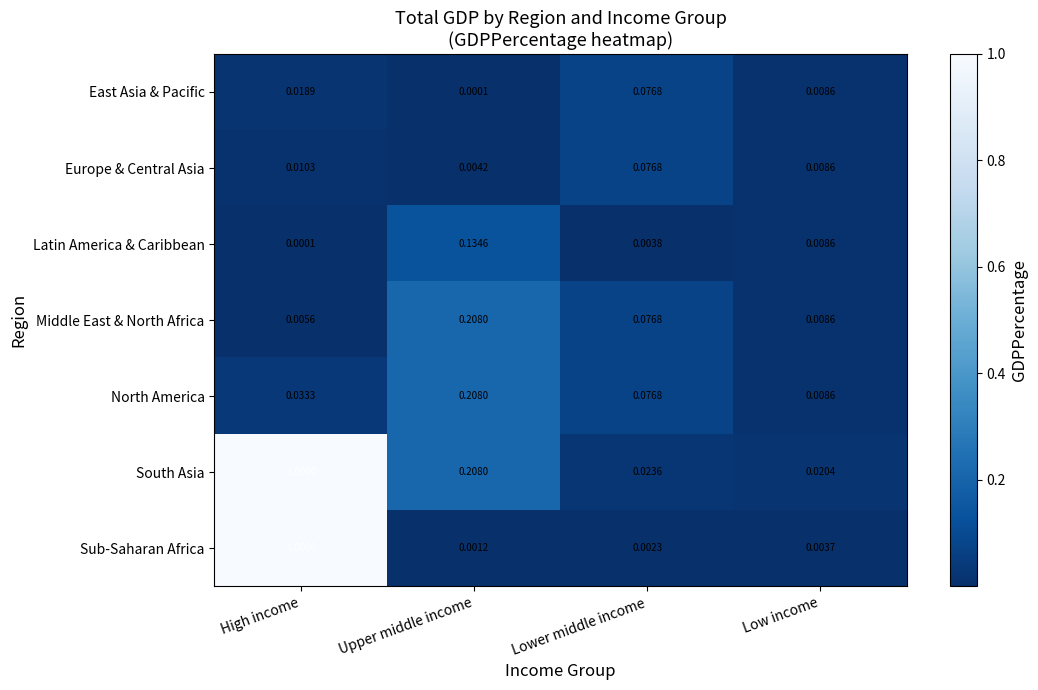

Which series has the widest spread of values?

Sub-Saharan Africa